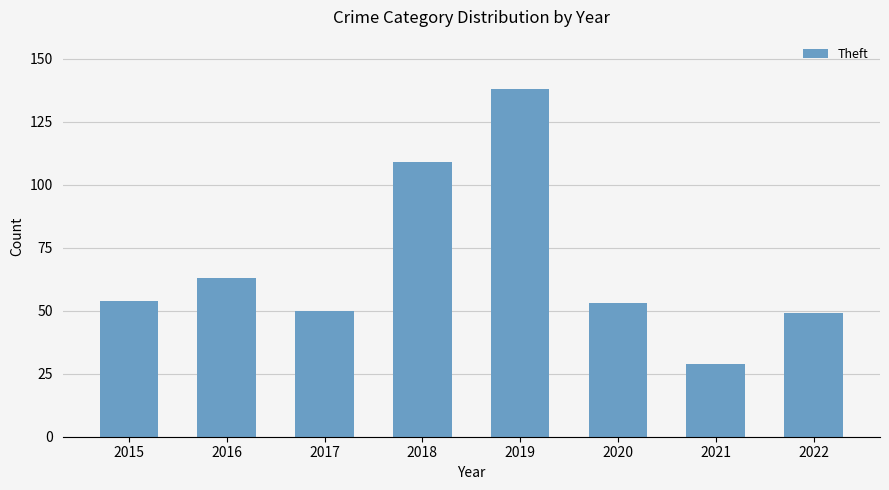

What is the value of the 4th bar from the left?

109